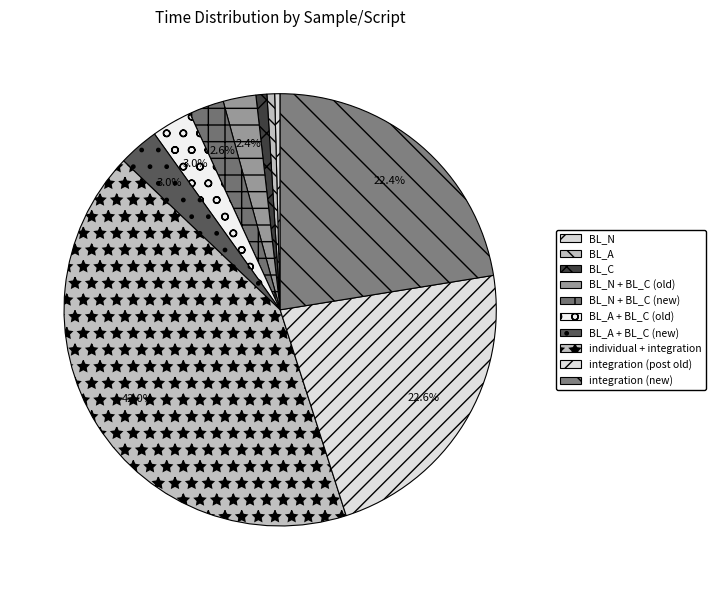

Count the number of slices in the pie.

10